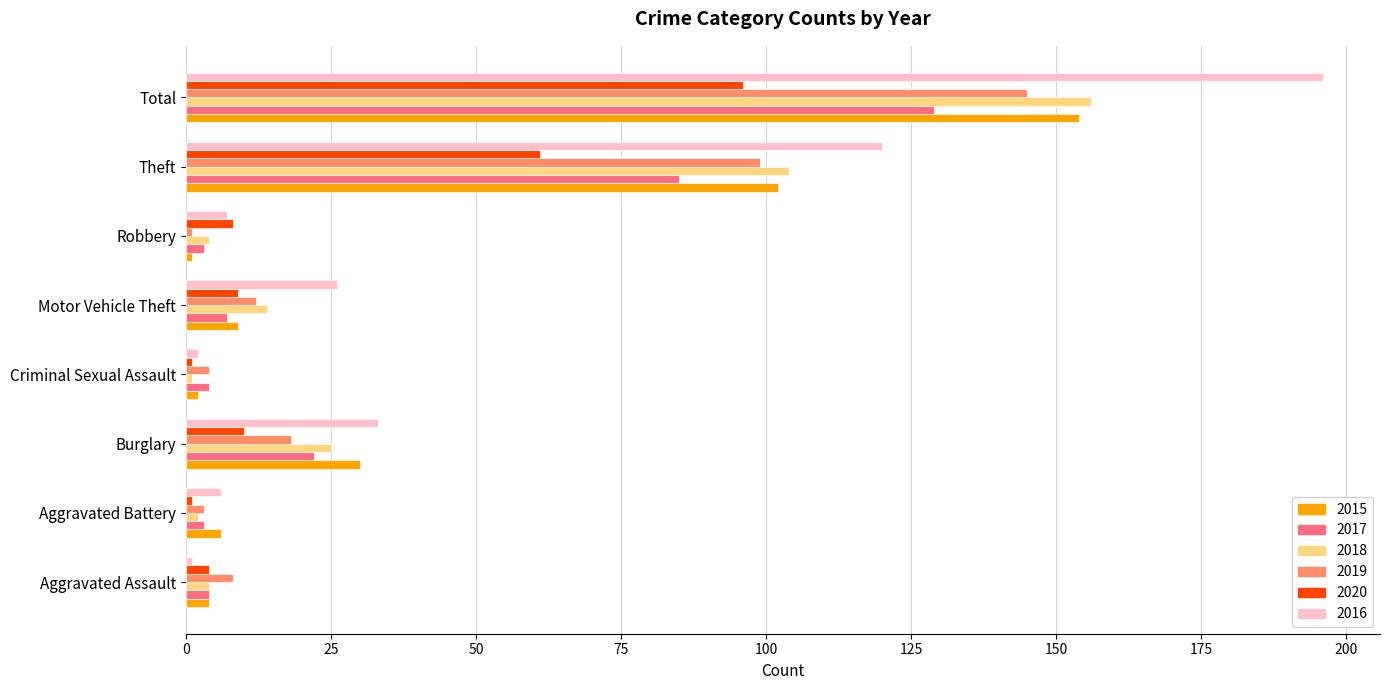

What is the approximate value of 2017 at Motor Vehicle Theft, to the nearest 10?

10